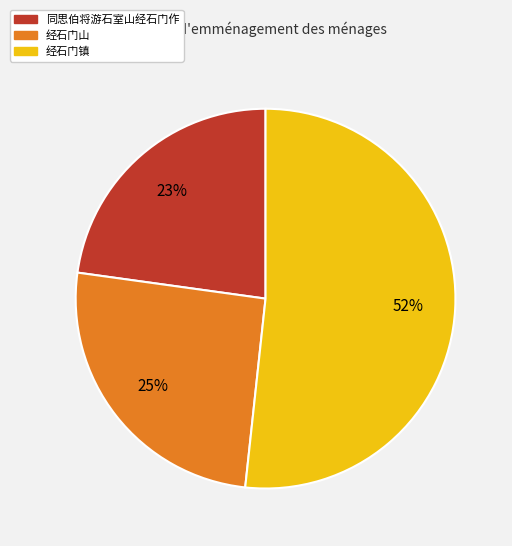

Is the sum of 经石门山 and 同思伯将游石室山经石门作 greater than half?

No